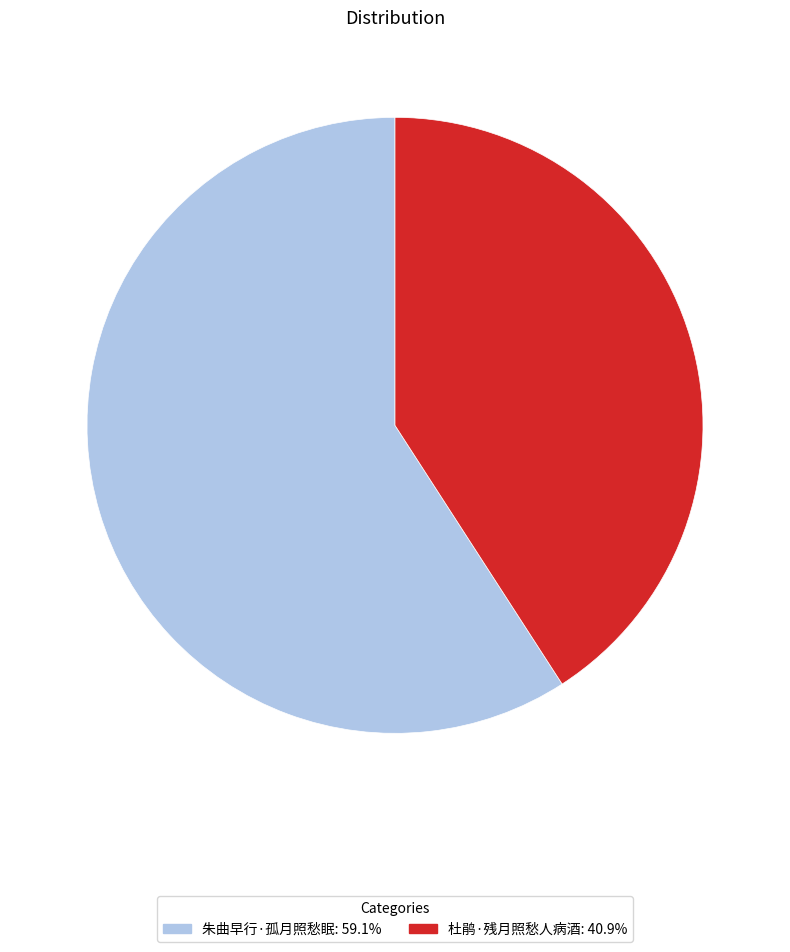

Which slice is the largest?

朱曲早行·孤月照愁眠